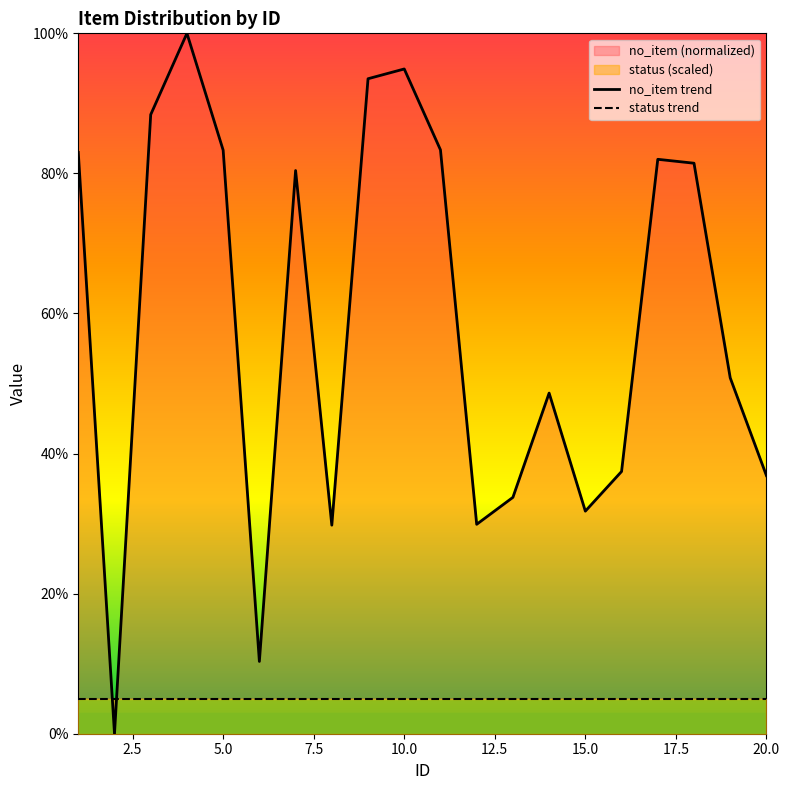

What is the total value across all series at 17.5?

34.8